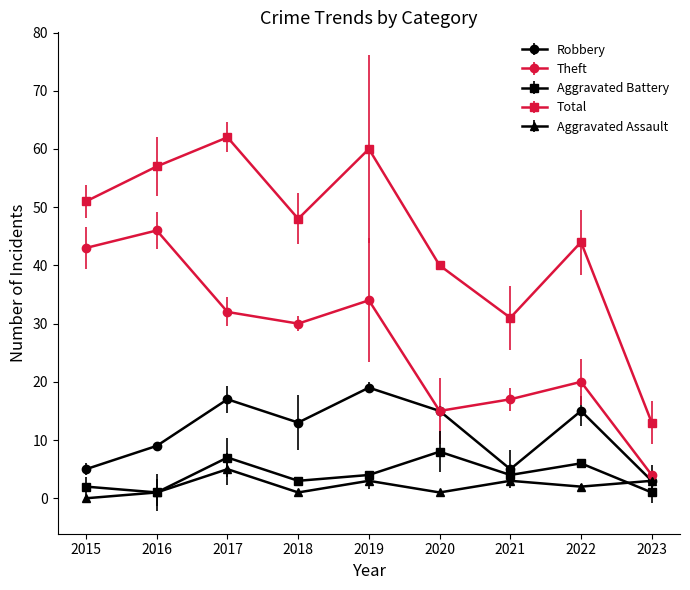

What is the difference between the maximum and minimum values in the Aggravated Battery series?

7